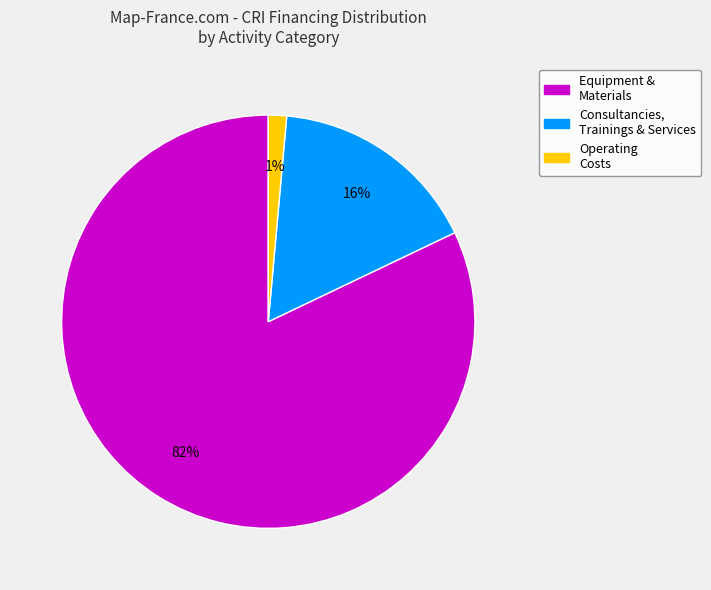

To the nearest percent, what is the average slice percentage?

33%